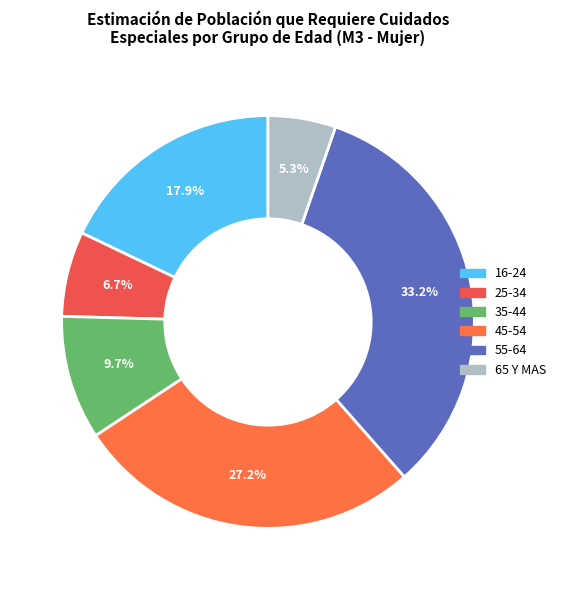

To the nearest percent, what is the difference between the largest and smallest slice percentages?

28%